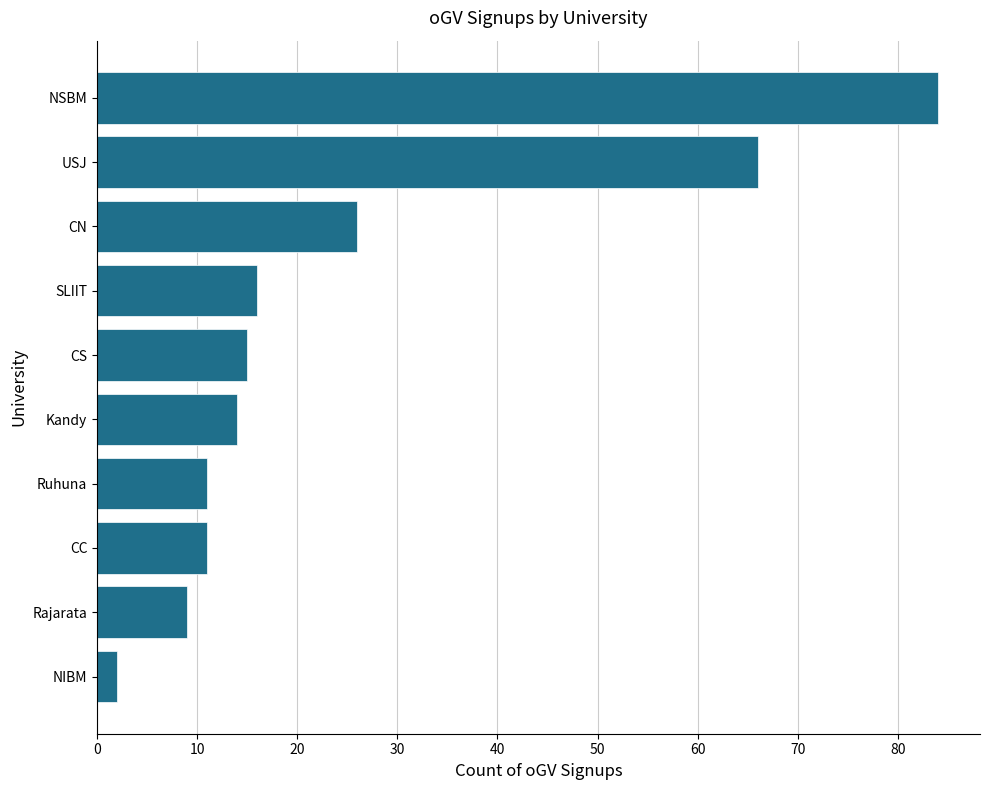

What is the minimum value shown in the chart?

2